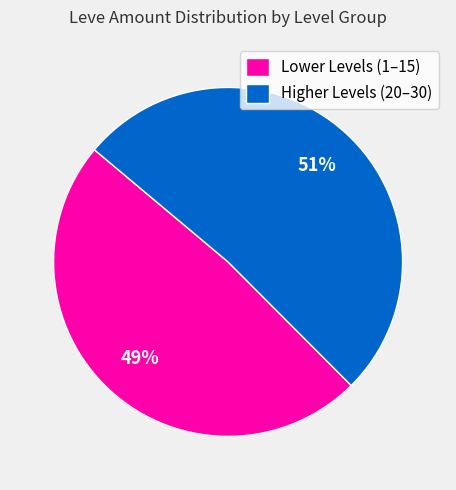

To the nearest percent, what is the combined percentage of Higher Levels (20–30) and Lower Levels (1–15)?

100%